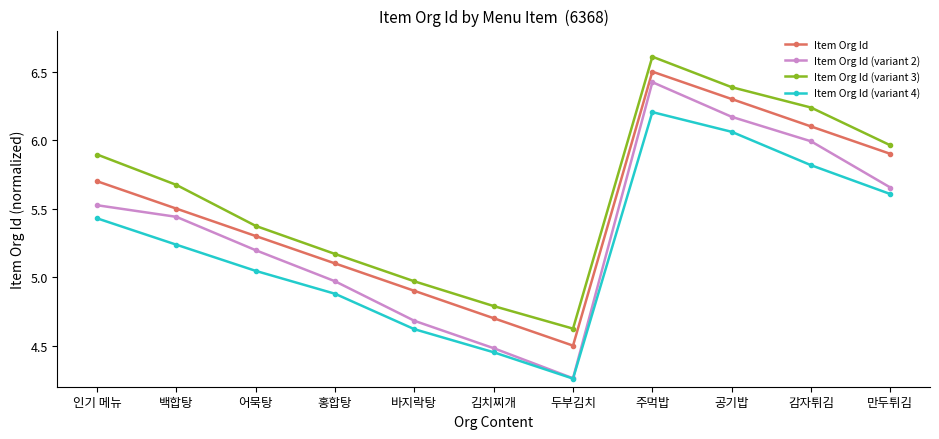

True or false: Item Org Id (variant 2) and Item Org Id intersect in this chart.

False